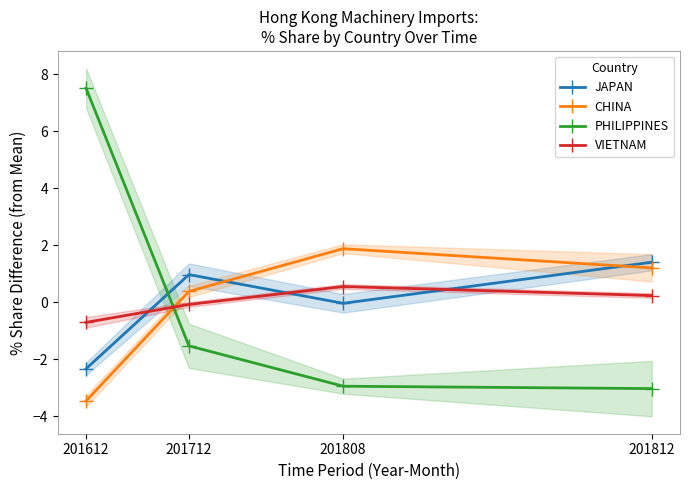

The value of VIETNAM at 201808 is 0.6. True or false?

True